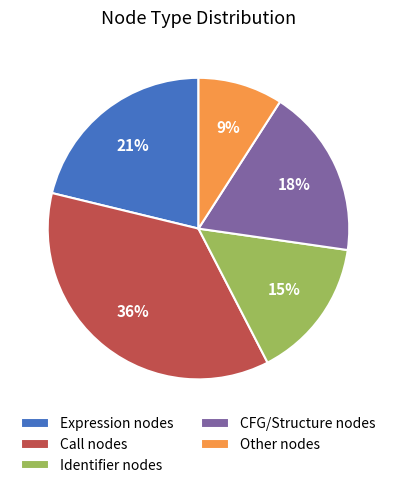

The Other nodes slice represents 18% of the pie. True or false?

False